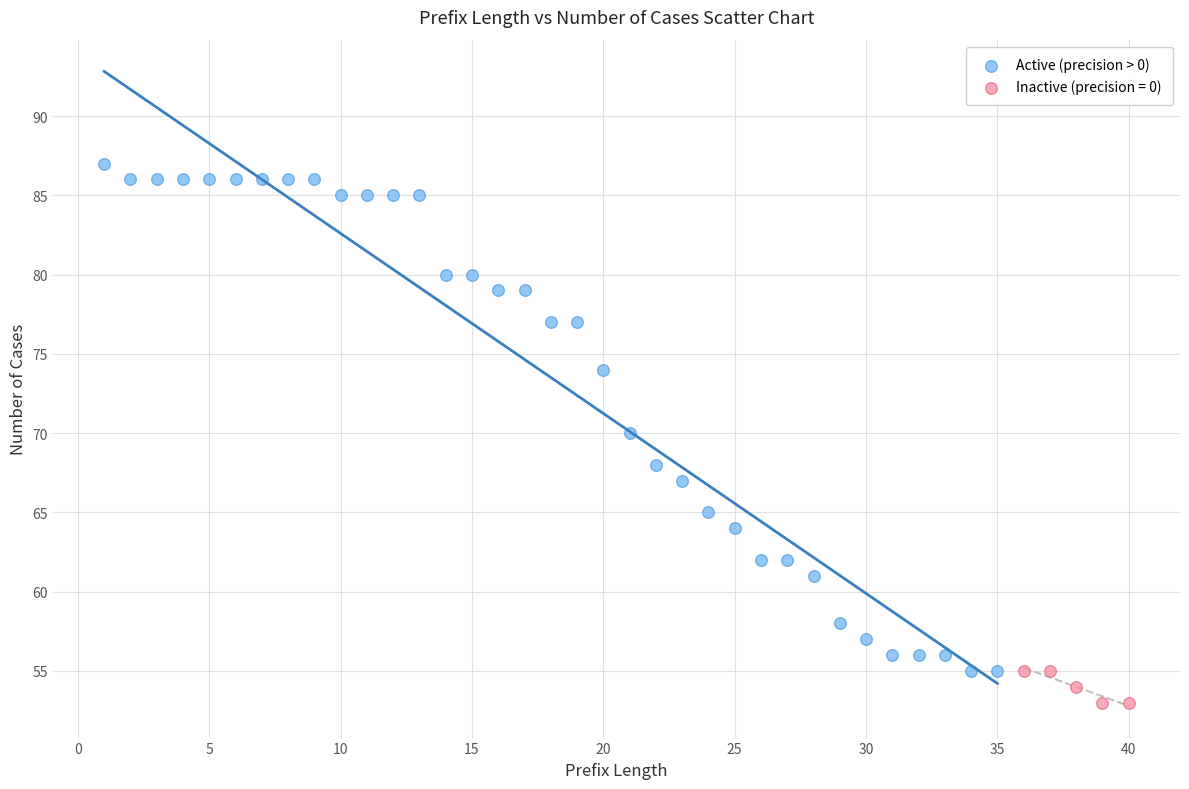

Which series reaches the minimum Y coordinate?

Inactive (precision = 0)